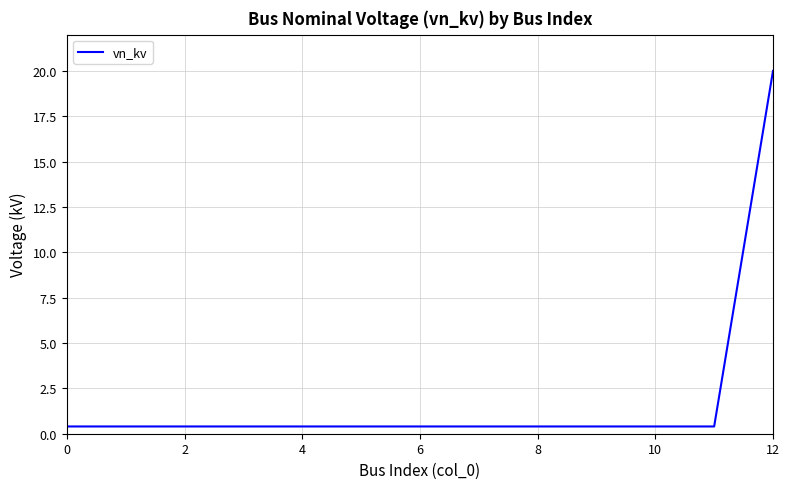

How many lines are shown in the chart?

1